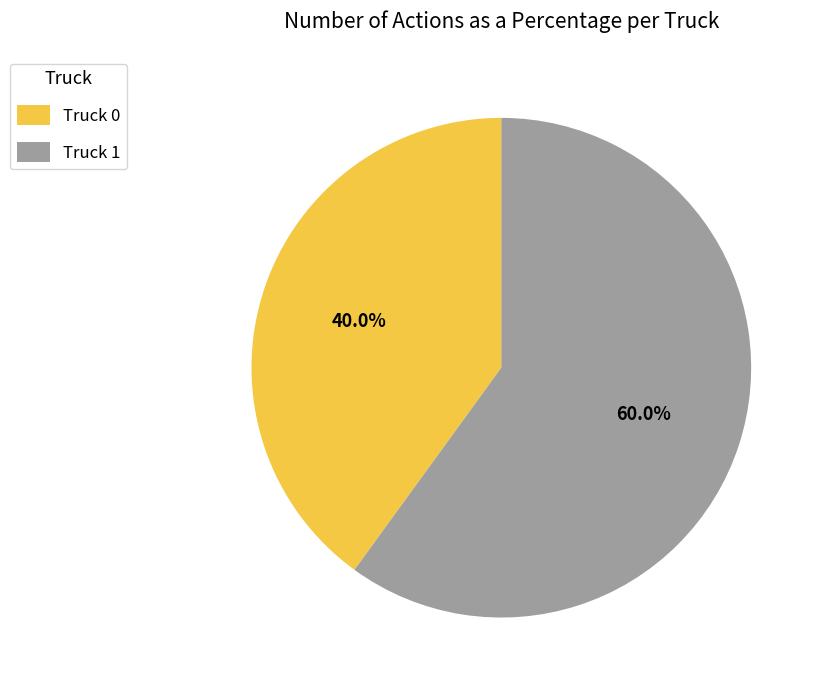

What percentage is the Truck 0 slice, to the nearest percent?

40%